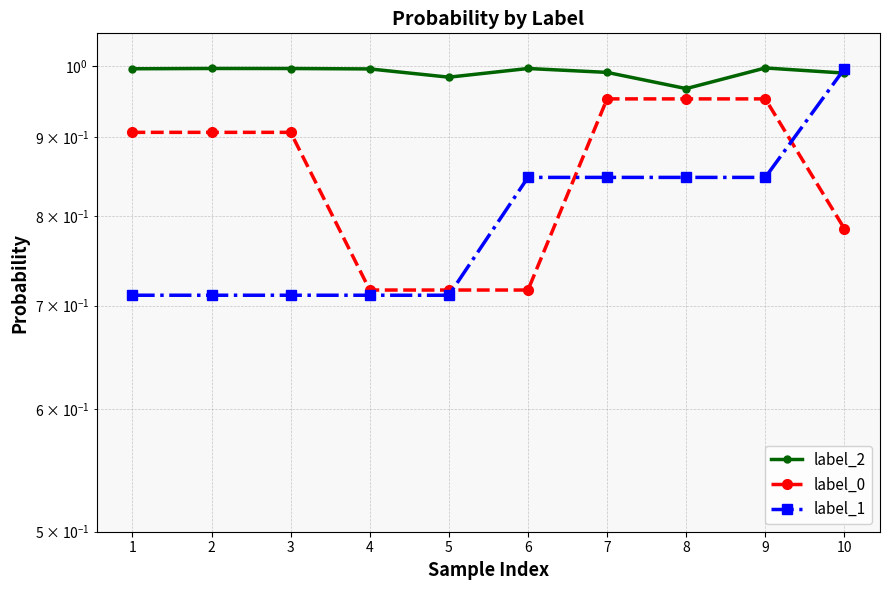

Reading left to right, extract all data points from this chart.

label_2: 1=1.0	2=1.0	3=1.0	4=1.0	5=1.0	6=1.0	7=1.0	8=1.0	9=1.0	10=1.0
label_0: 1=0.9	2=0.9	3=0.9	4=0.7	5=0.7	6=0.7	7=1.0	8=1.0	9=1.0	10=0.8
label_1: 1=0.7	2=0.7	3=0.7	4=0.7	5=0.7	6=0.8	7=0.8	8=0.8	9=0.8	10=1.0